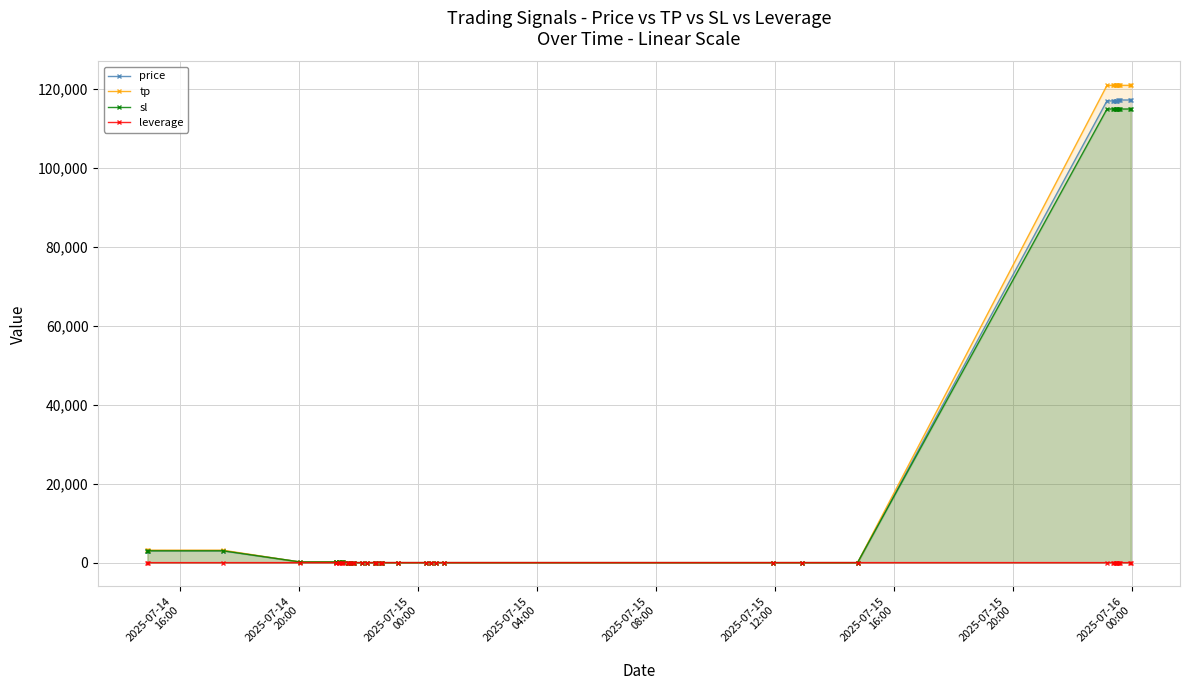

What is the greatest value displayed?

121000.0